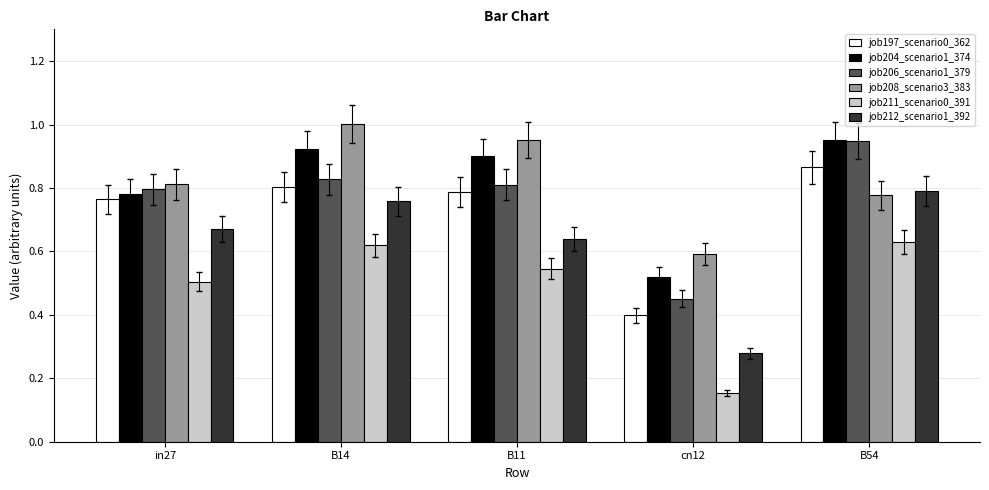

Is it true that job204_scenario1_374 equals 0.4 at B11?

False